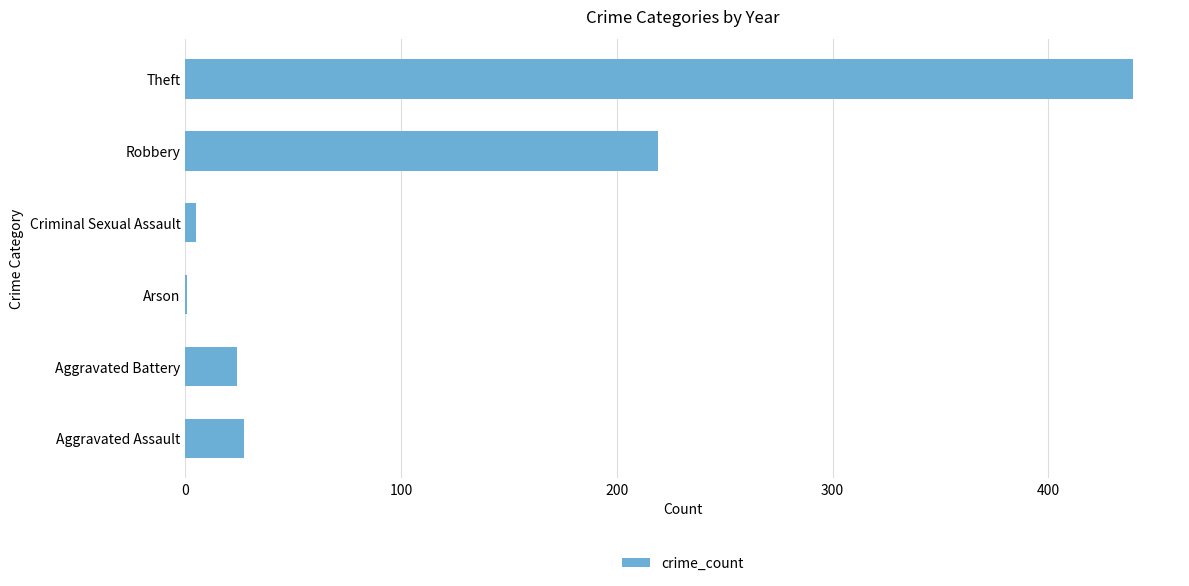

Where is the data nearest to the value 220?

Robbery